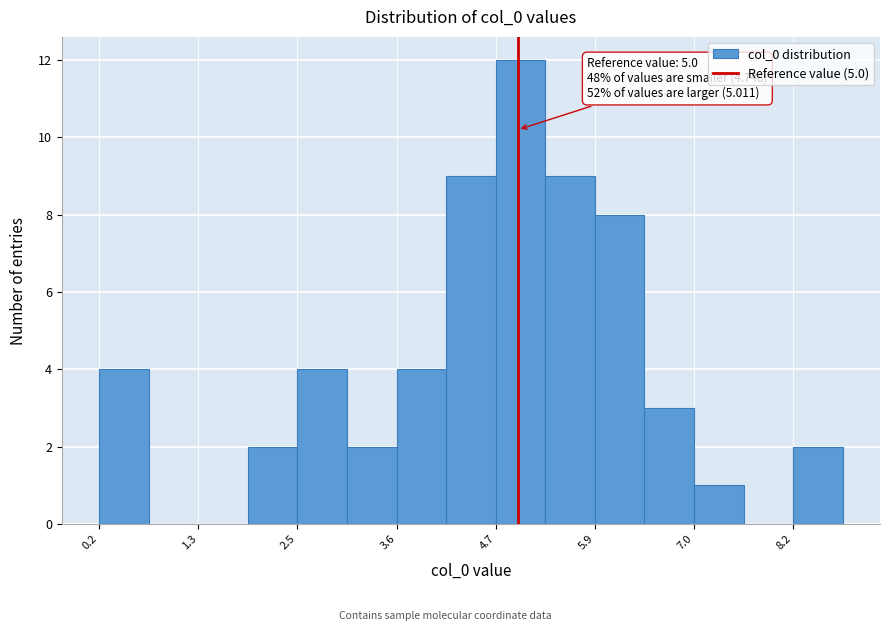

Read against the x-axis, roughly where is the centre of the tallest bar?

5.0